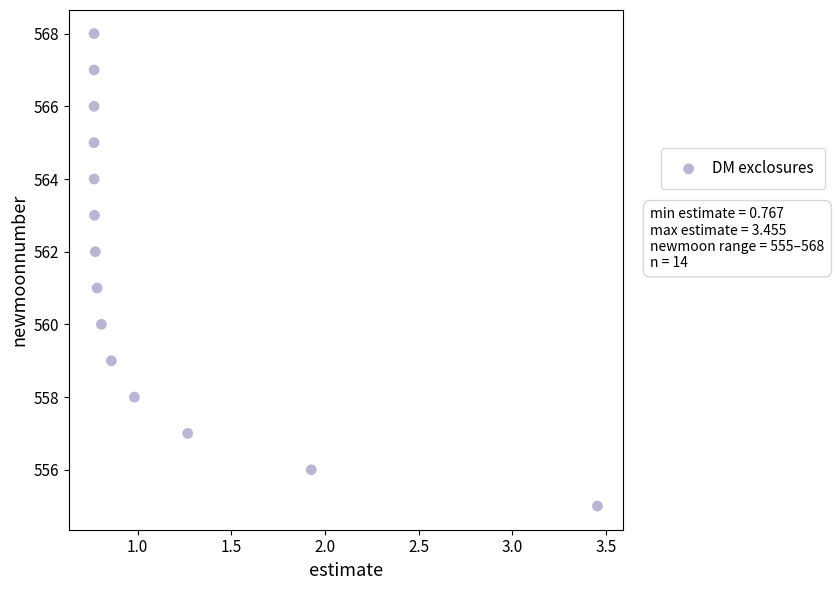

What is the range of Y values (max minus min)?

13